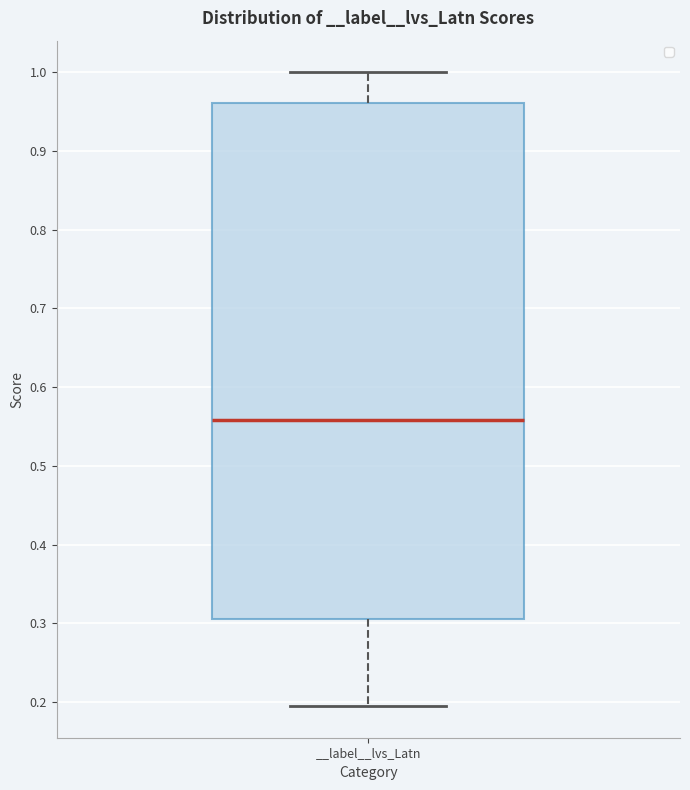

Read this box plot against the y-axis: the position of the median line, the range covered by the box, and the ends of both whiskers. The values are not printed on the chart, so give them approximately, as read against the axis.

median 0.56, box 0.31 to 0.96, whiskers 0.19 to 1.00